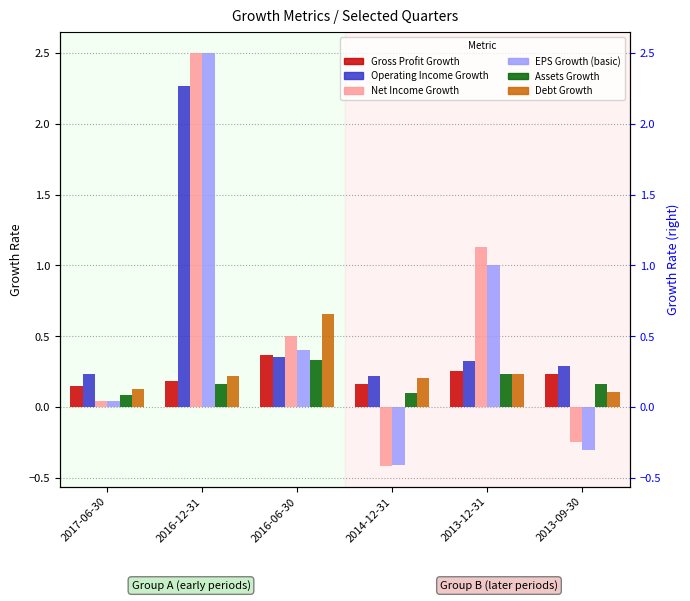

What is the approximate value of Debt Growth at 2017-06-30?

0.1